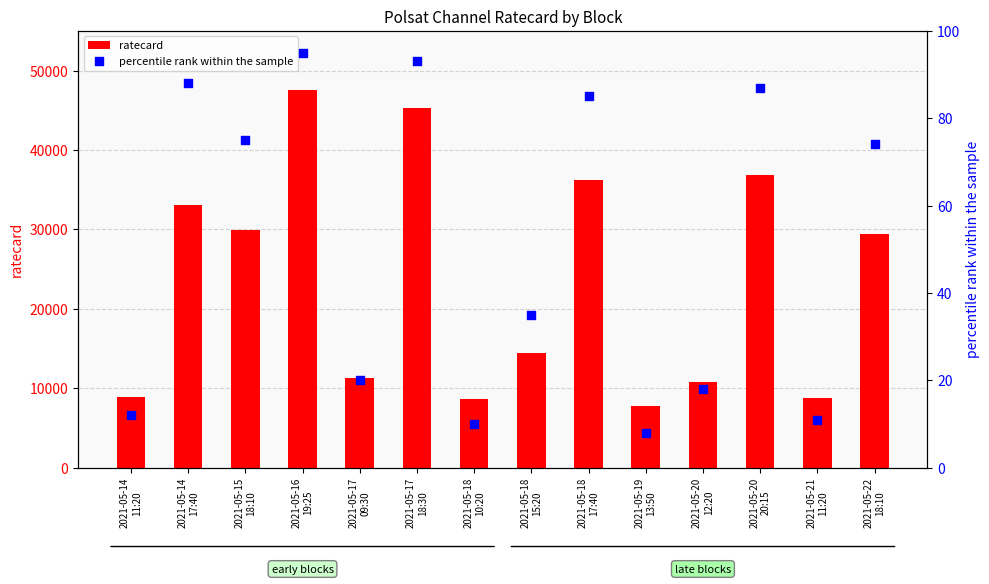

Which series has the largest total across all categories?

ratecard